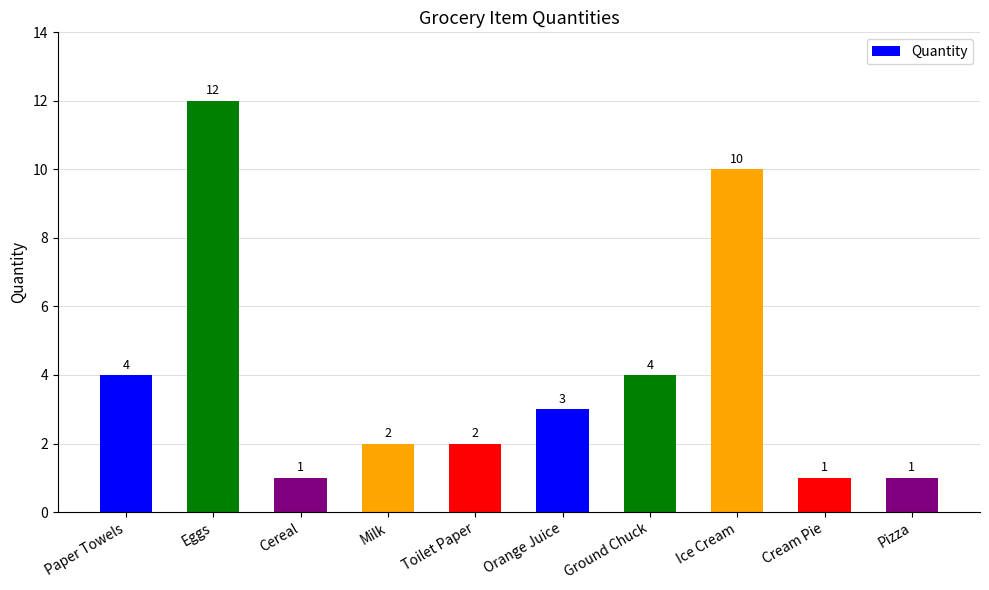

What position from the right is Ice Cream?

3